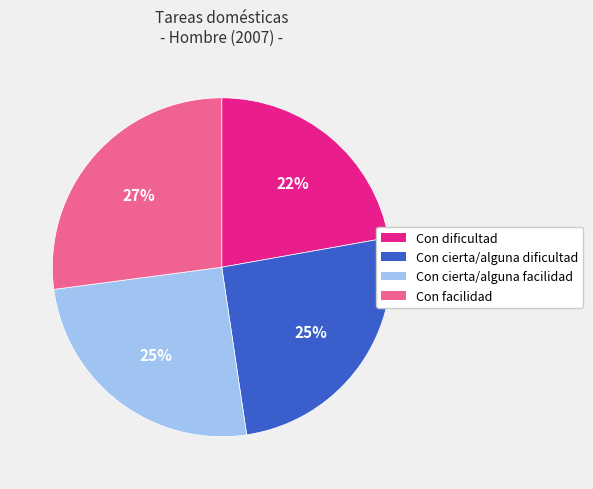

Is there a majority slice in this chart?

No